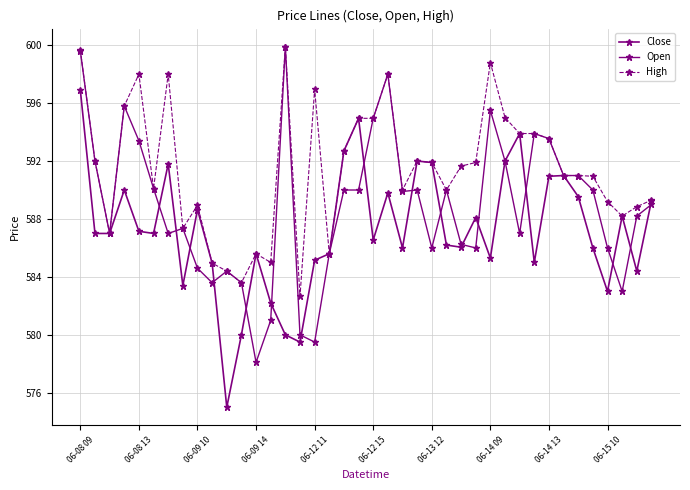

Does the chart have visible grid lines?

Yes